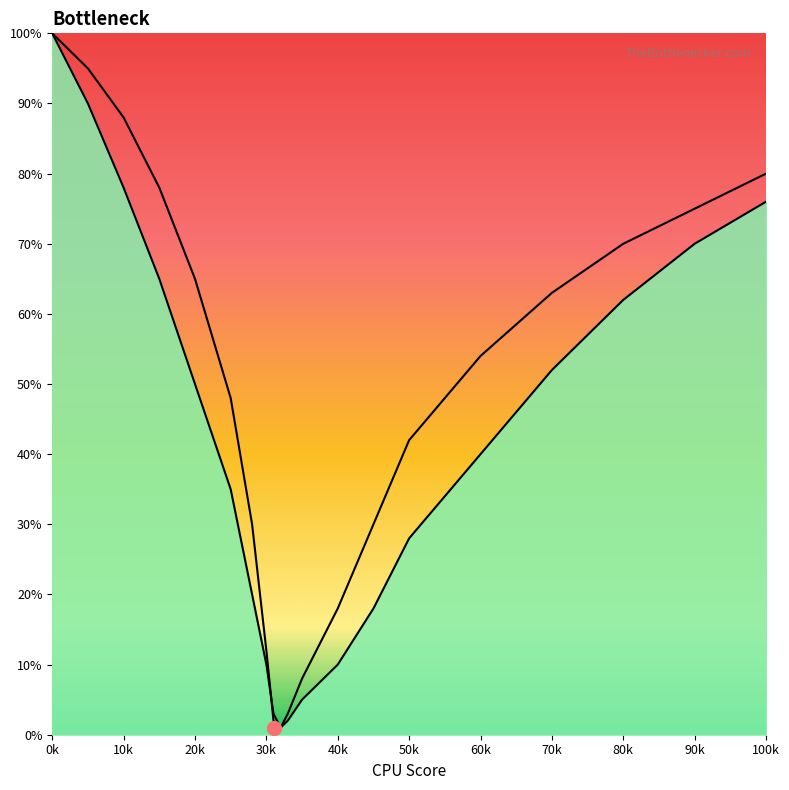

Count the number of data series in this chart.

2